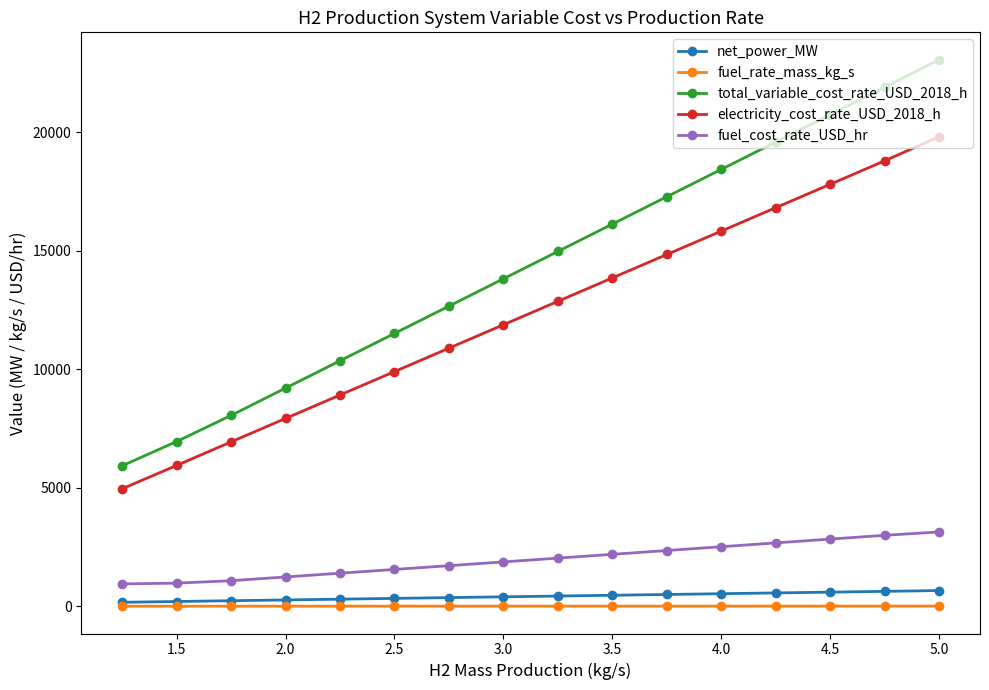

The value of electricity_cost_rate_USD_2018_h at 2.0 is 7920.4. True or false?

True